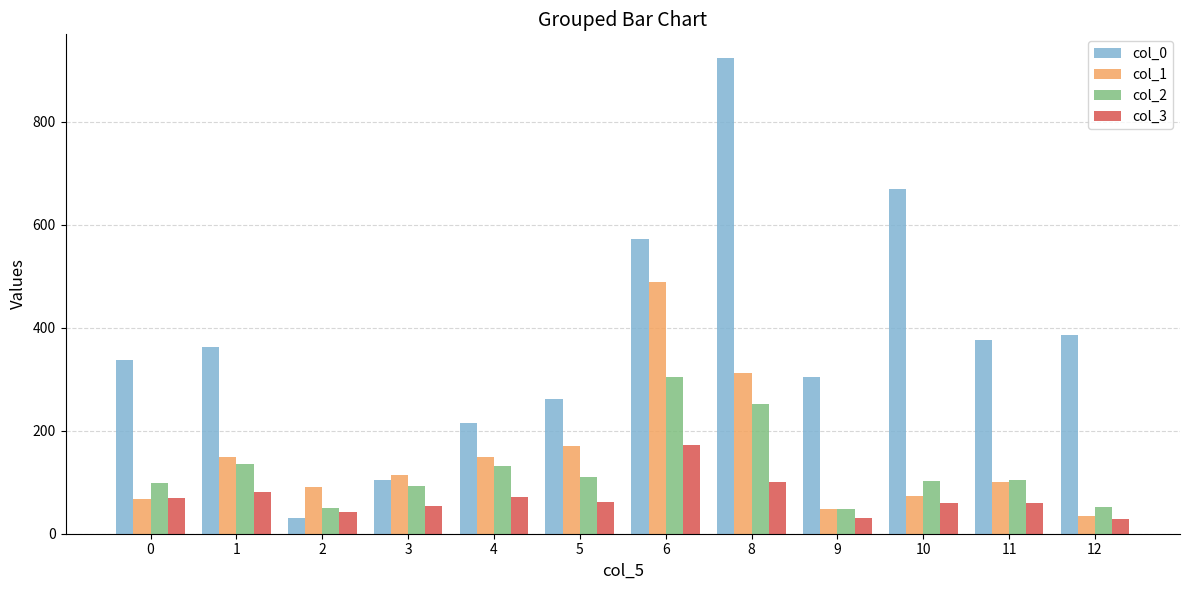

What value does the col_3 series have at 11?

59.2